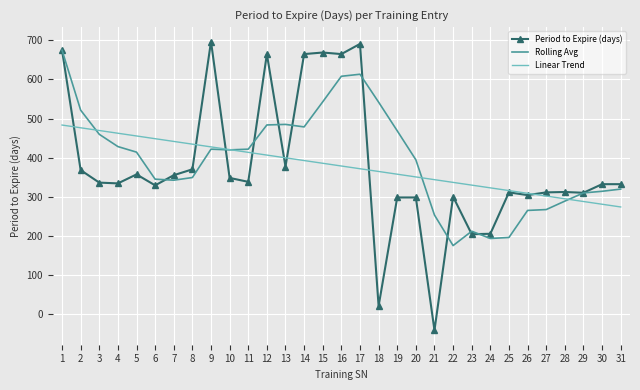

How many values in Period to Expire (days) are above zero?

30